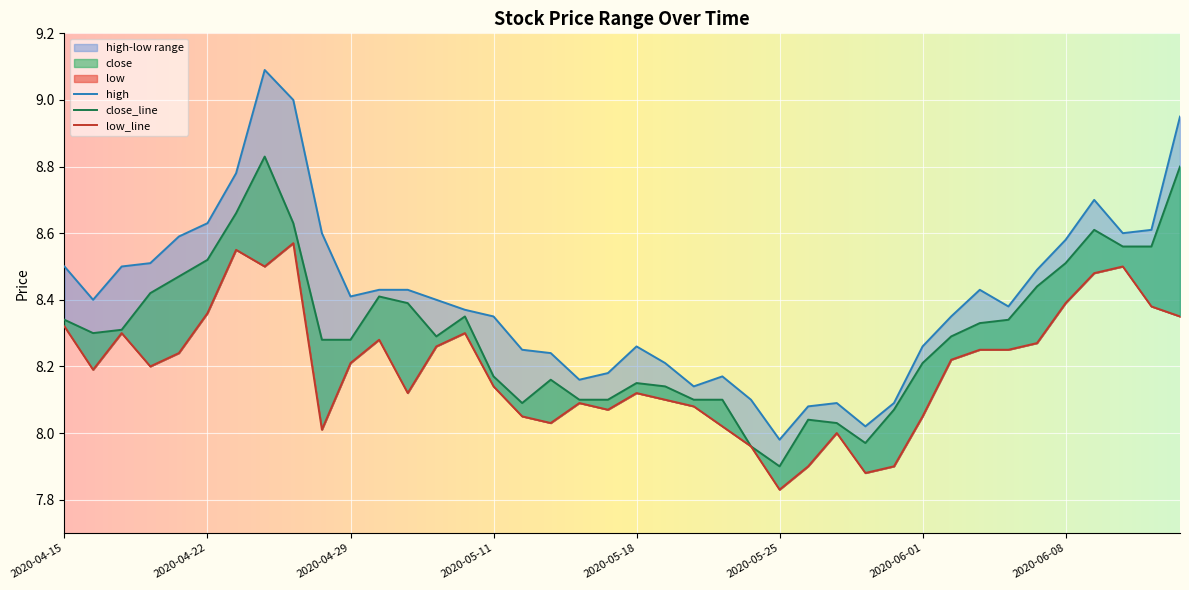

Which category has the lowest value in the high series?

2020-05-25